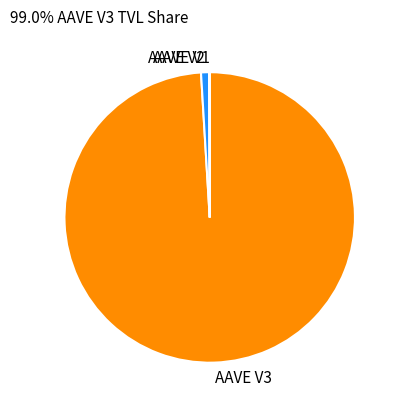

Which category has the smallest portion of the pie?

AAVE V1